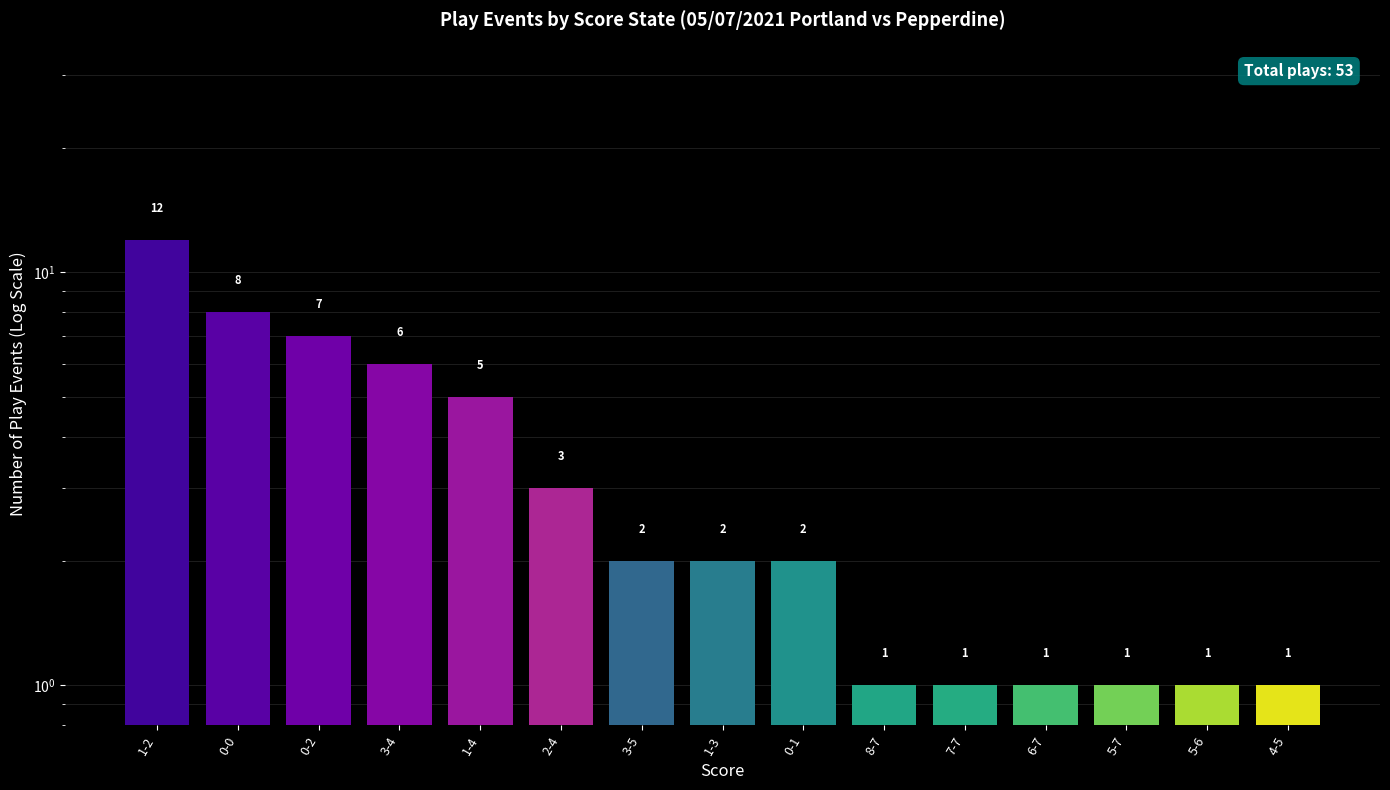

True or false: the data shows 2 at 1-3.

True